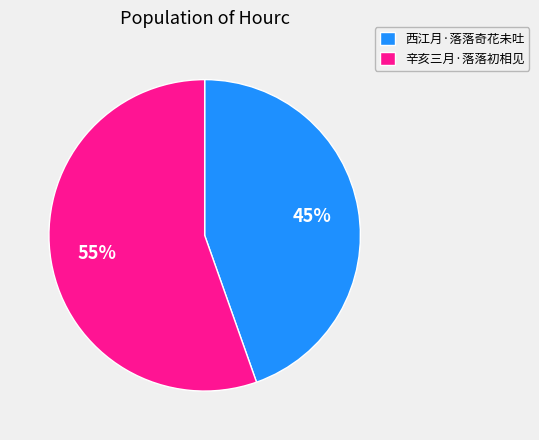

Which has a higher value, 西江月·落落奇花未吐 or 辛亥三月·落落初相见?

辛亥三月·落落初相见